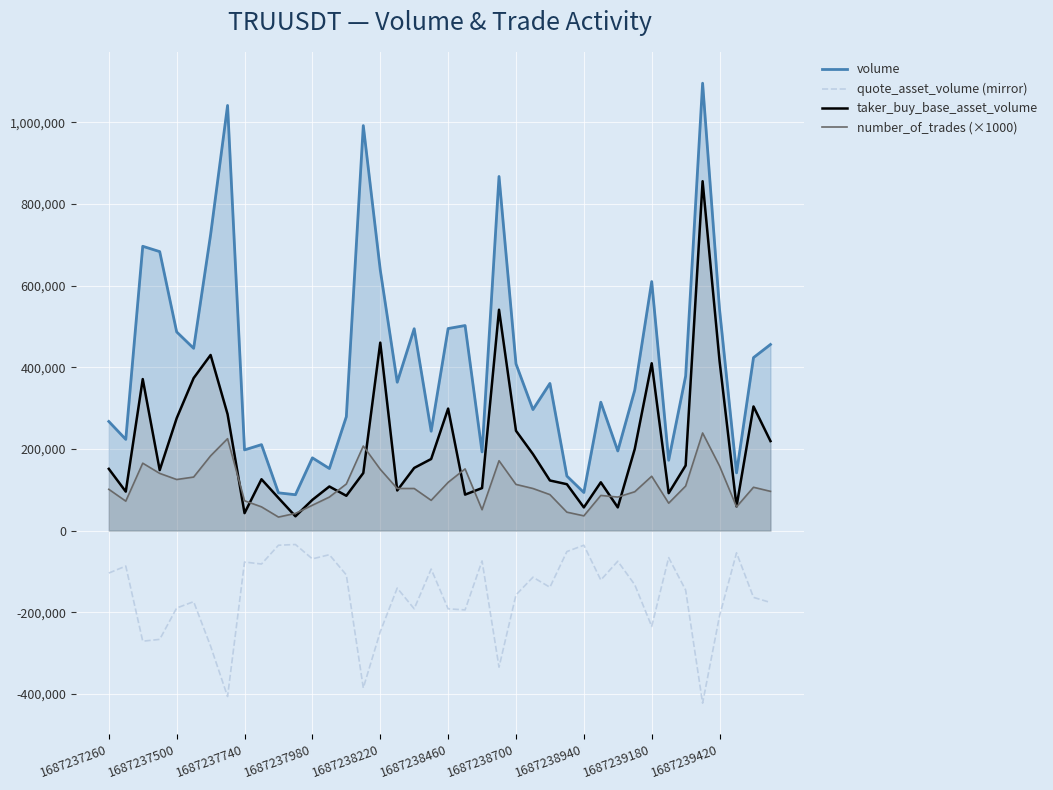

The value of taker_buy_base_asset_volume at 15 is 140924.0. True or false?

True